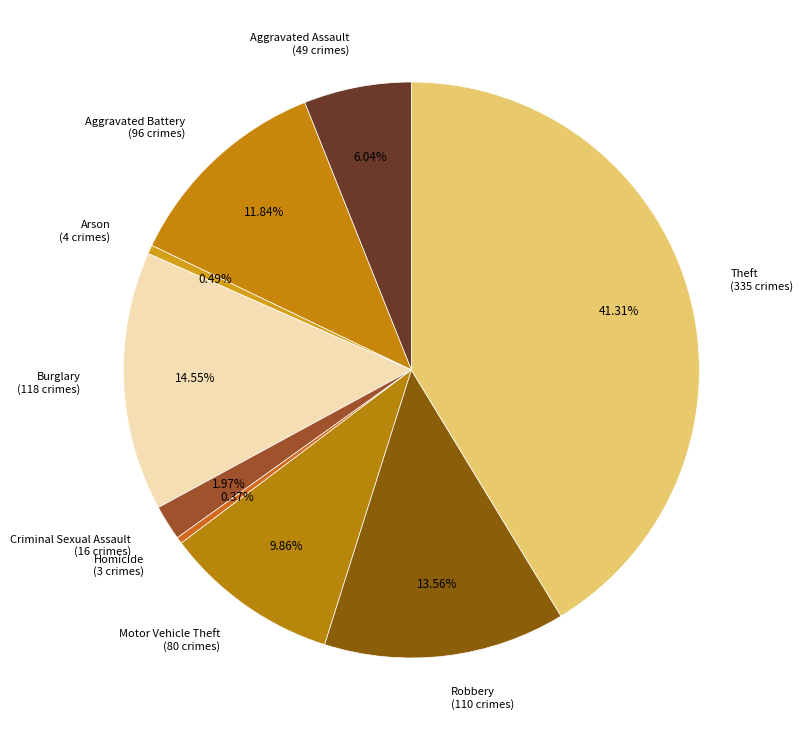

To the nearest percent, what is the combined percentage of Arson and Criminal Sexual Assault?

2%